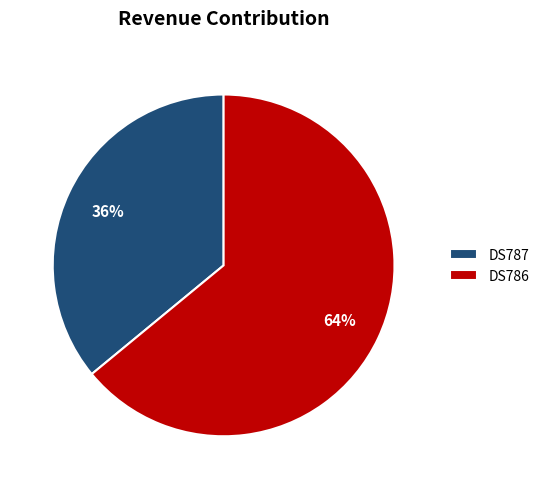

How many segments does this pie chart have?

2